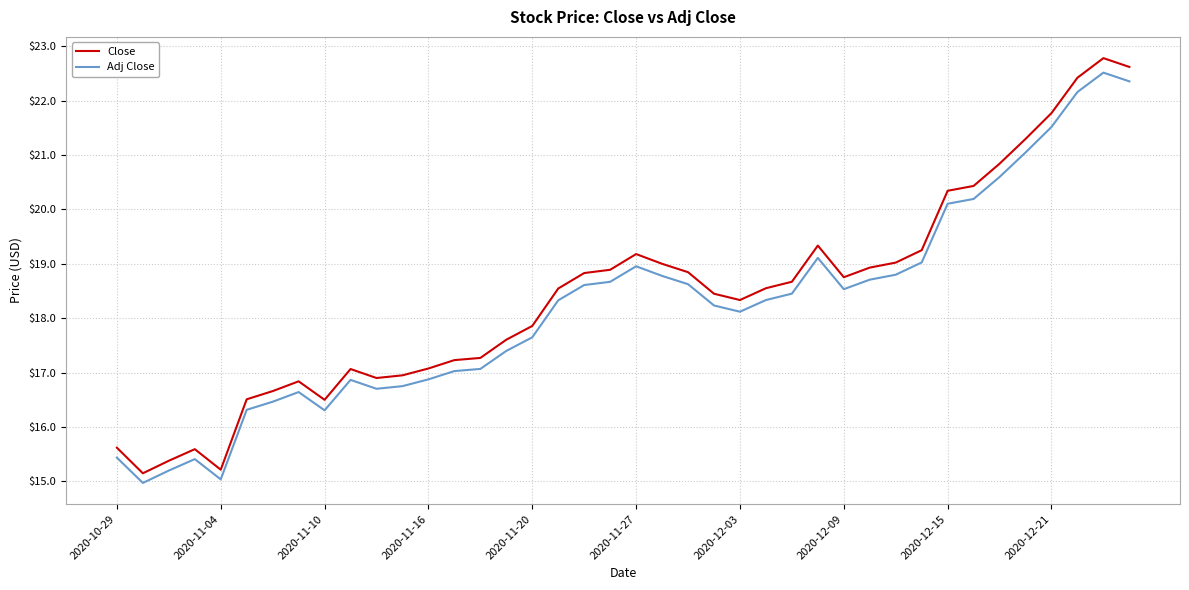

True or false: Adj Close and Close cross at least once.

False